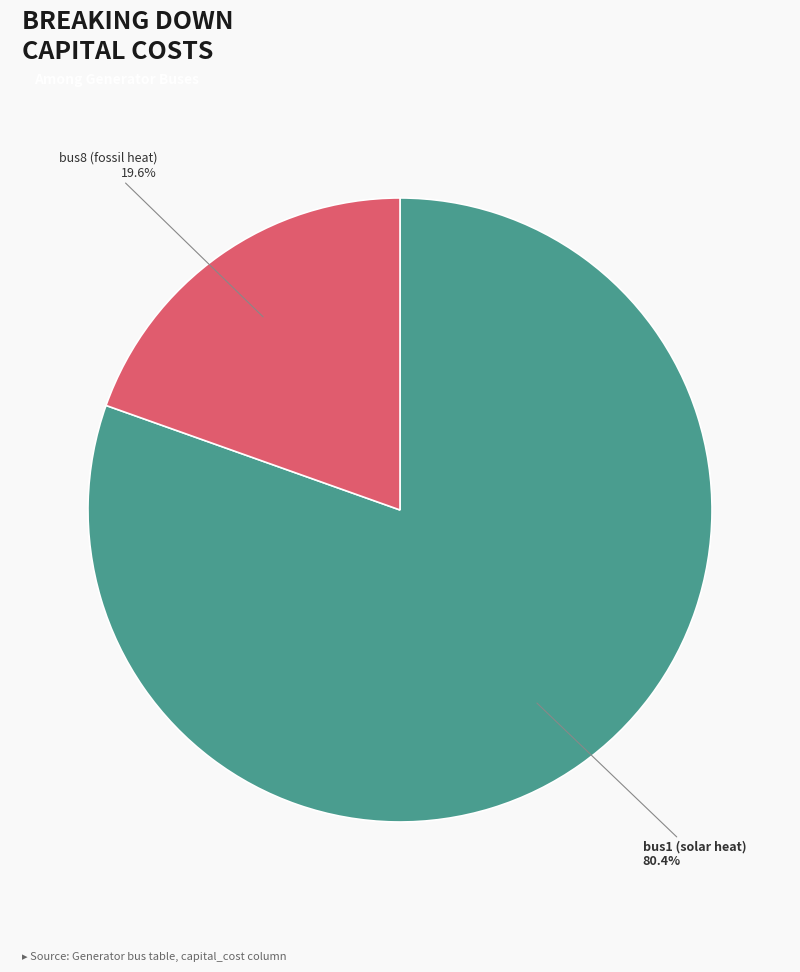

To the nearest percent, what is the difference between the largest and smallest slice percentages?

61%